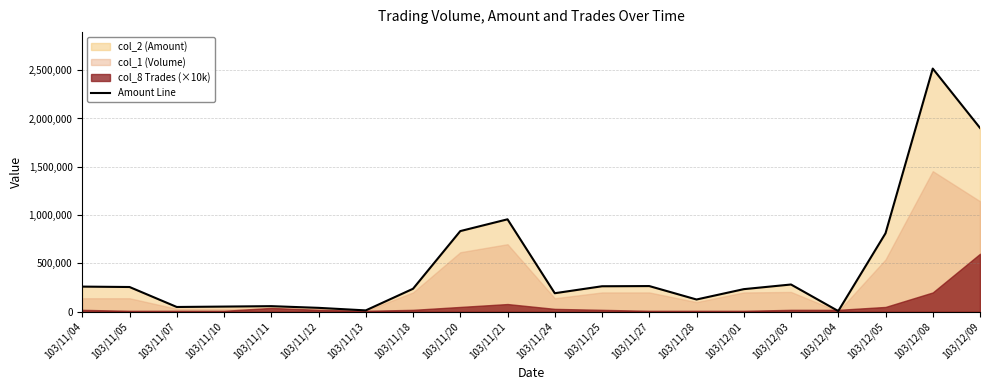

Reading left to right, list all the values displayed in this chart.

260400	256200	49500	53700	58050	40600	14200	238000	834780	956720	191900	264000	266000	127000	234000	282150	7430	811840	2516160	1902240